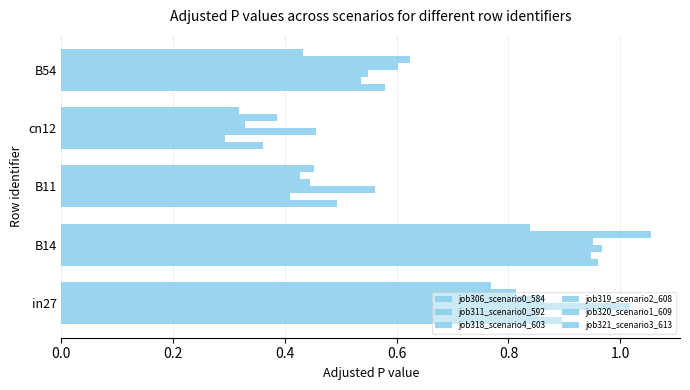

Count the number of categories in the chart.

5